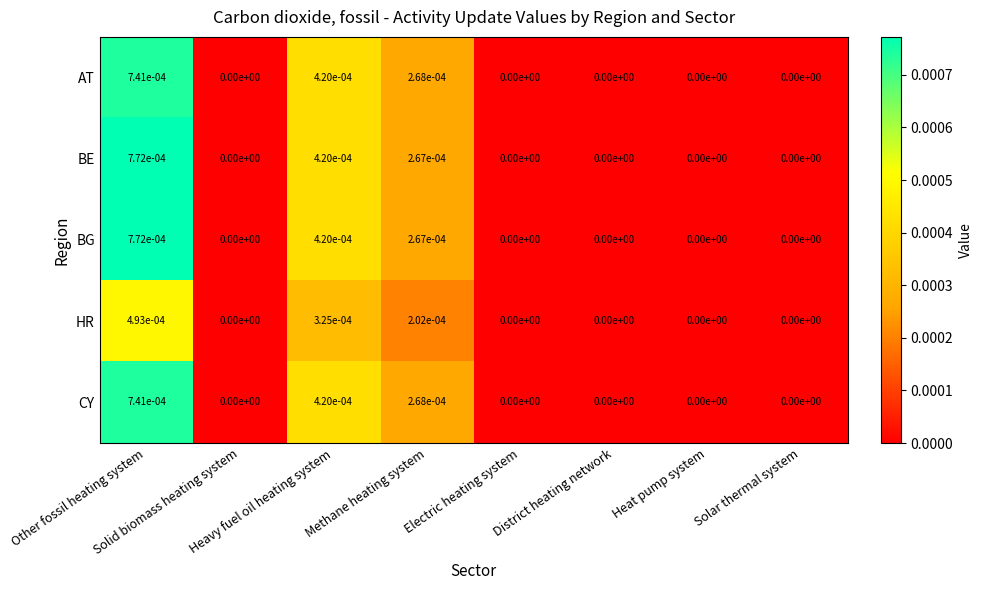

Which has a higher value, Heat pump system or District heating network?

Heat pump system